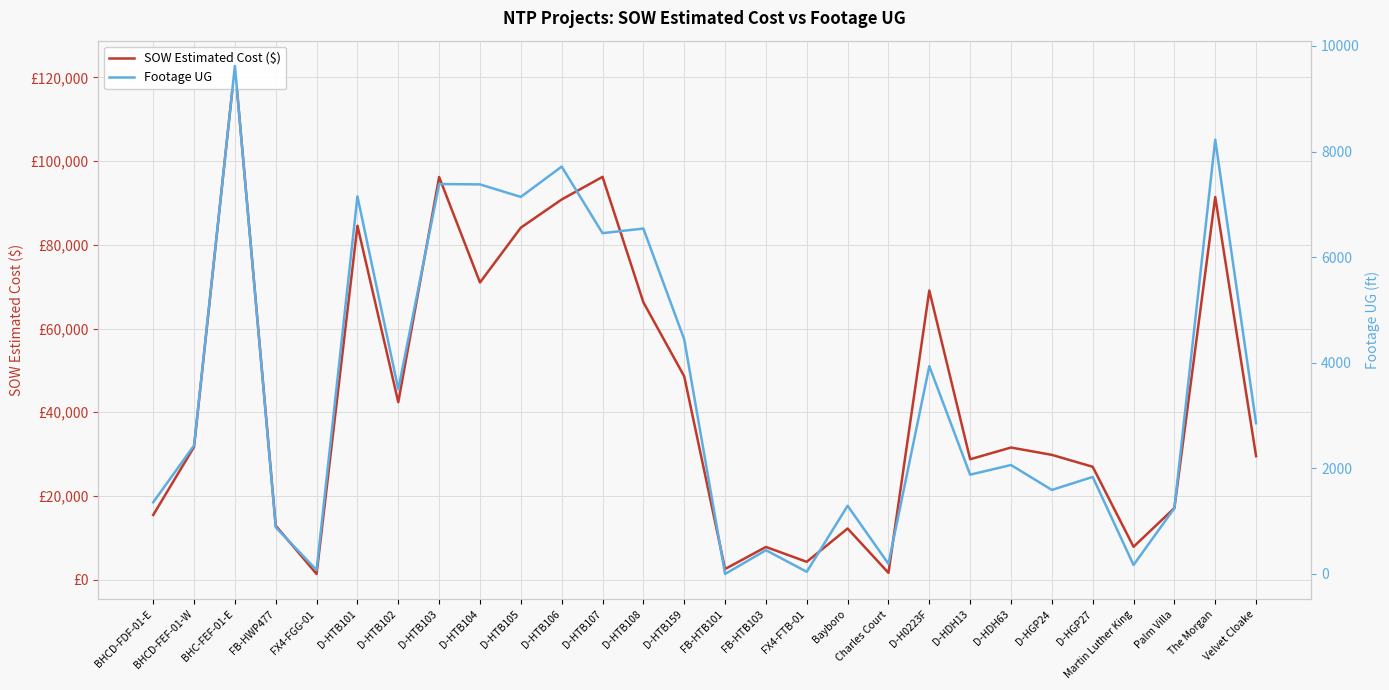

At which label is Footage UG closest to 4809?

D-HTB159